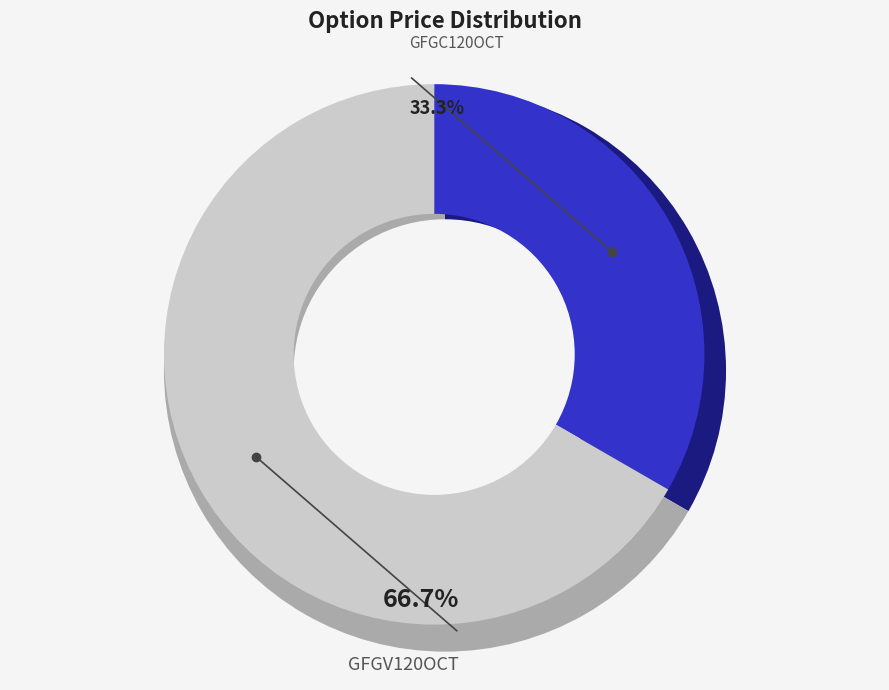

What is the ratio of the value at GFGC120OCT to the value at GFGV120OCT?

0.5